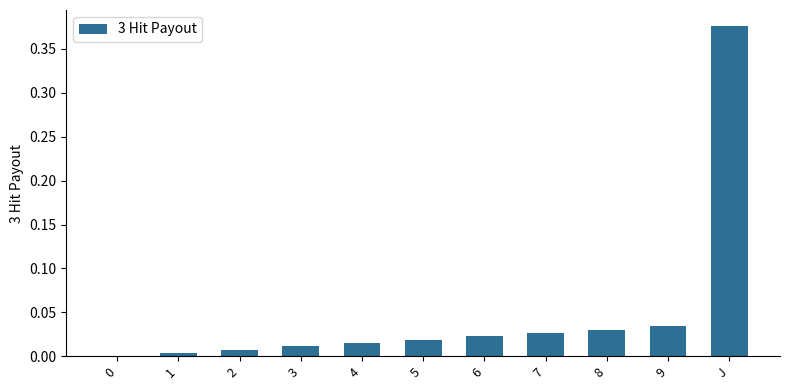

The value at 5 is 0.0. True or false?

True